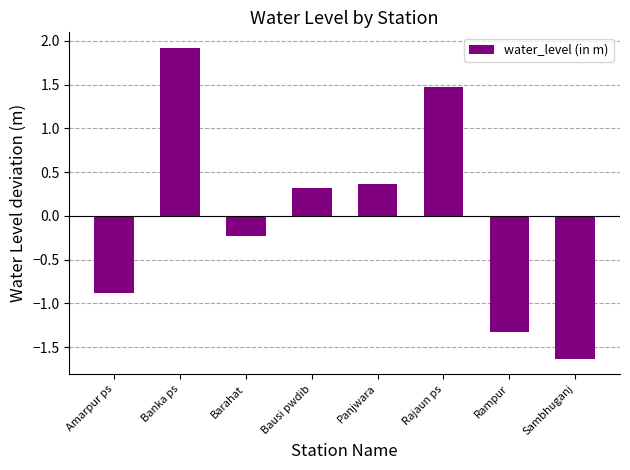

At which category does the chart reach its minimum across all series?

Sambhuganj